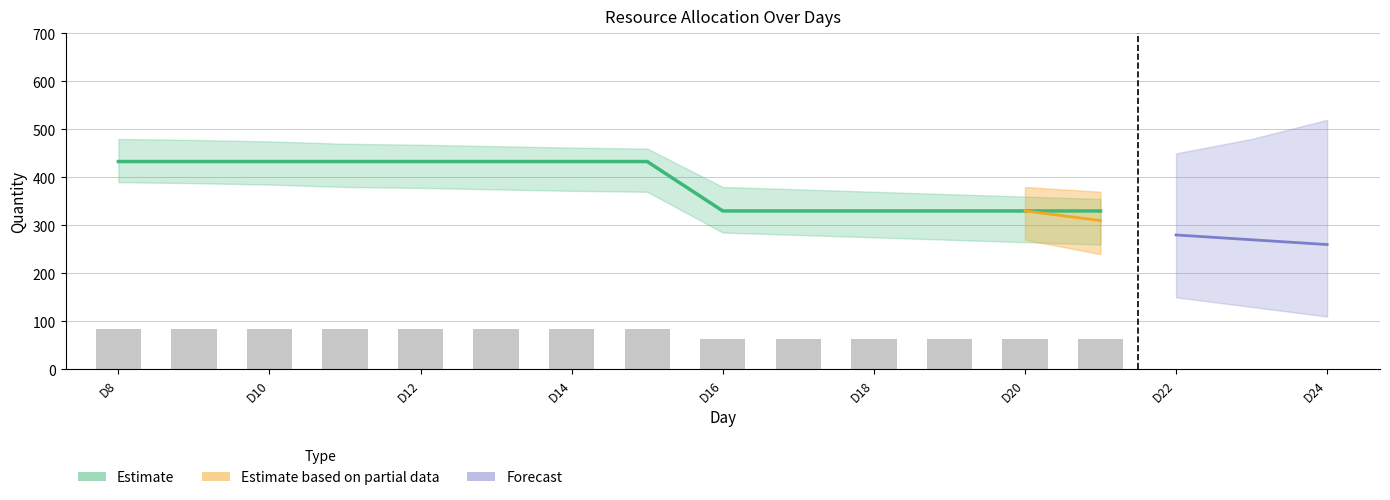

Is it true that Cement equals 330 at D20?

True